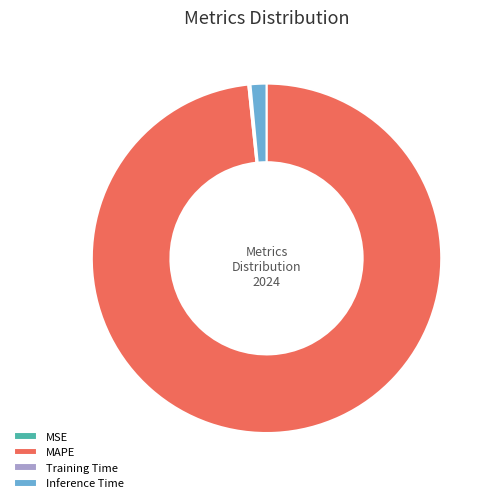

Is MAPE the majority of the pie?

Yes